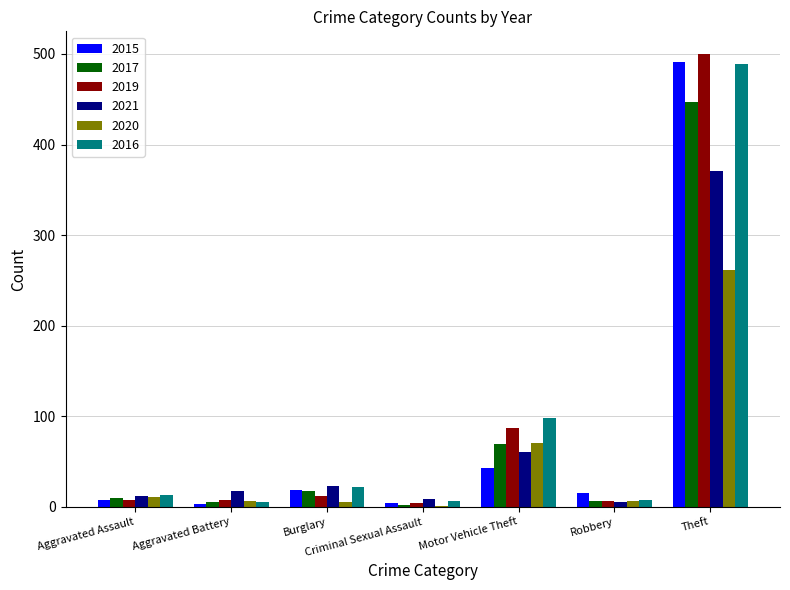

How many groups of bars are there?

7